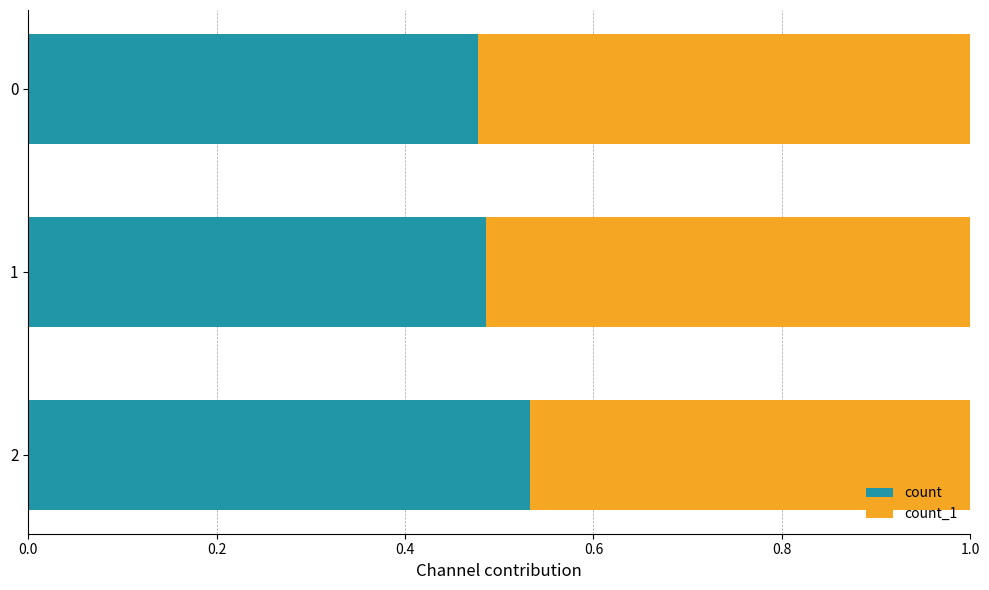

What is the total value across all series at 2?

1.0